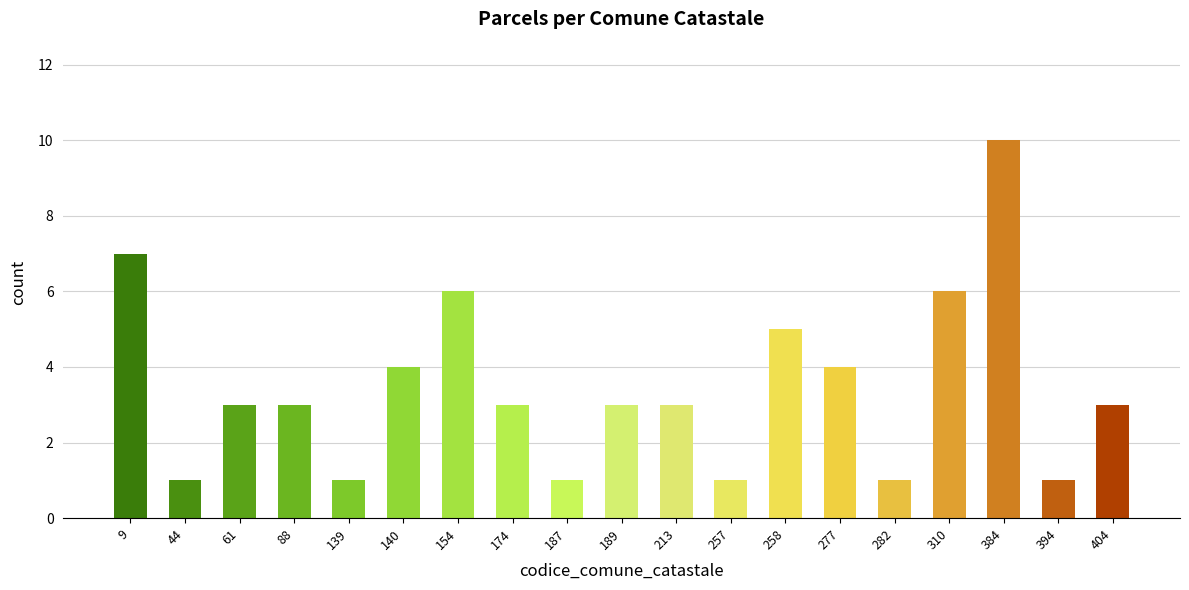

Approximately how many times larger is the value at 139 compared to 154?

0.2